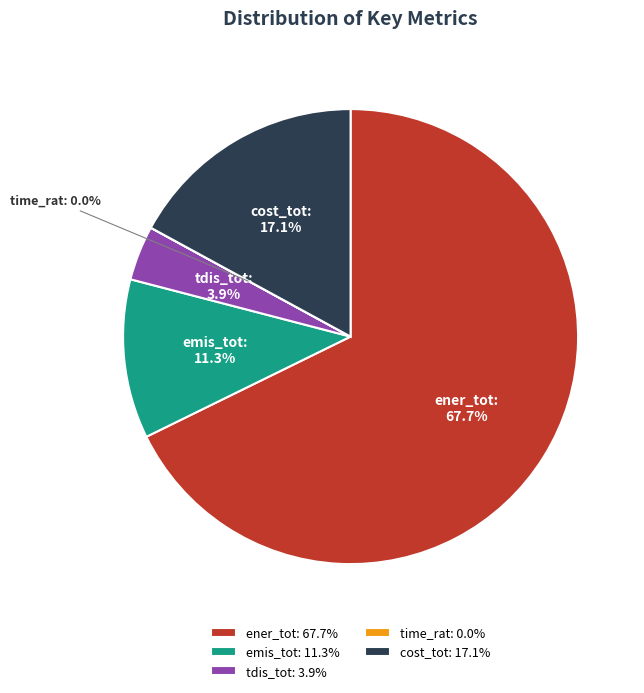

What percentage do cost_tot and emis_tot together represent?

28.4%